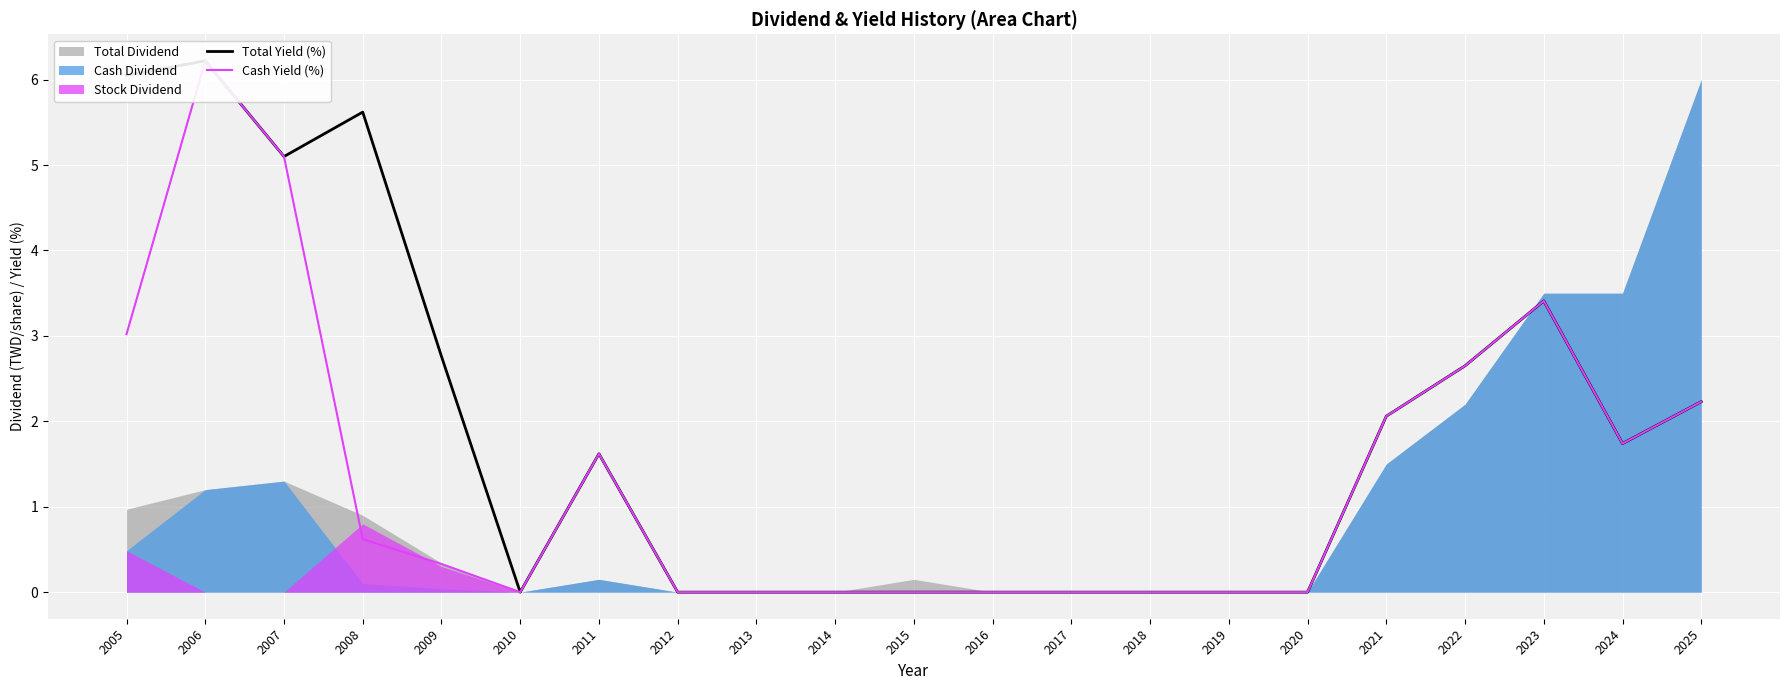

Where is the first local maximum for Cash Yield (%)?

2006